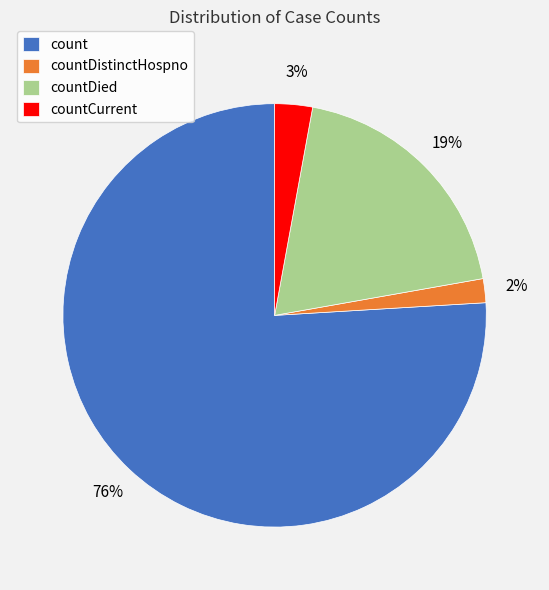

To the nearest percent, what is the average slice percentage?

25%